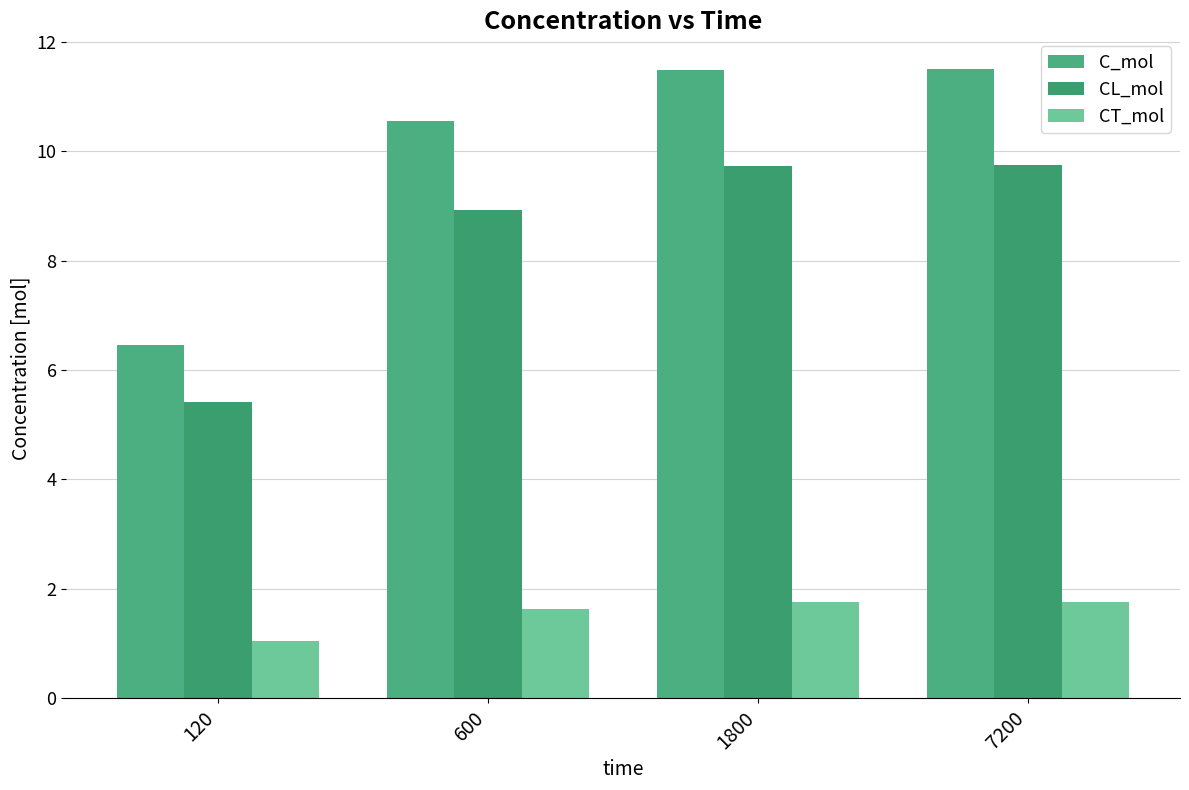

At how many categories does at least one series exceed 9?

3